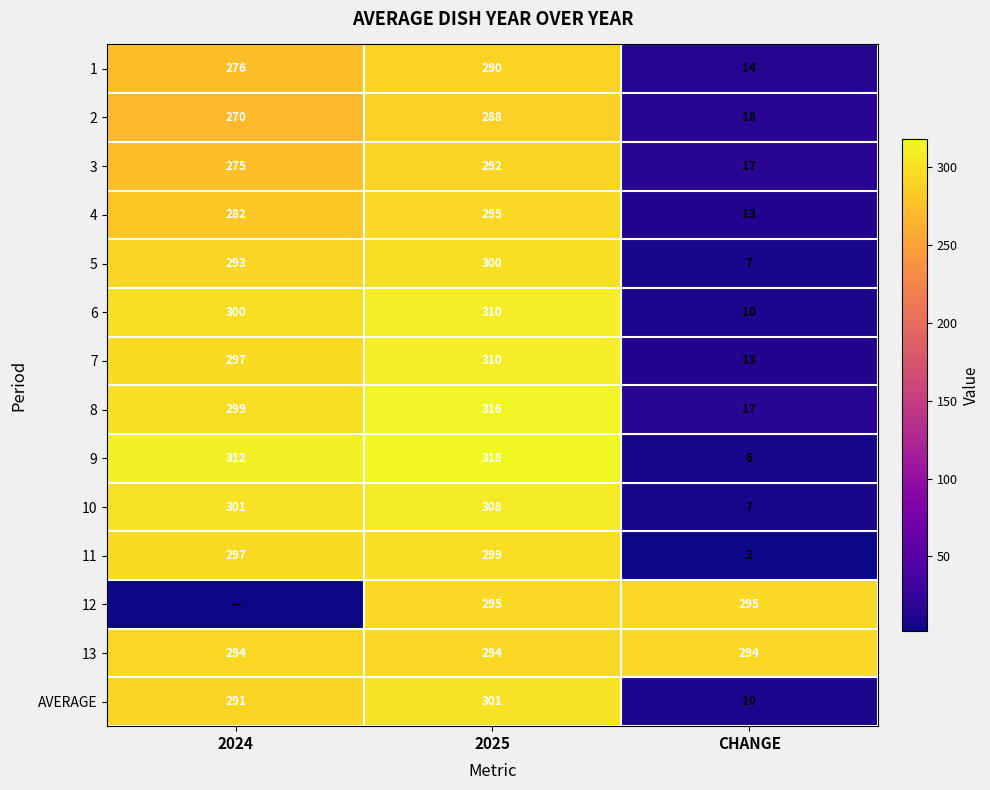

What is the spread (max minus min) of values at 2024?

312